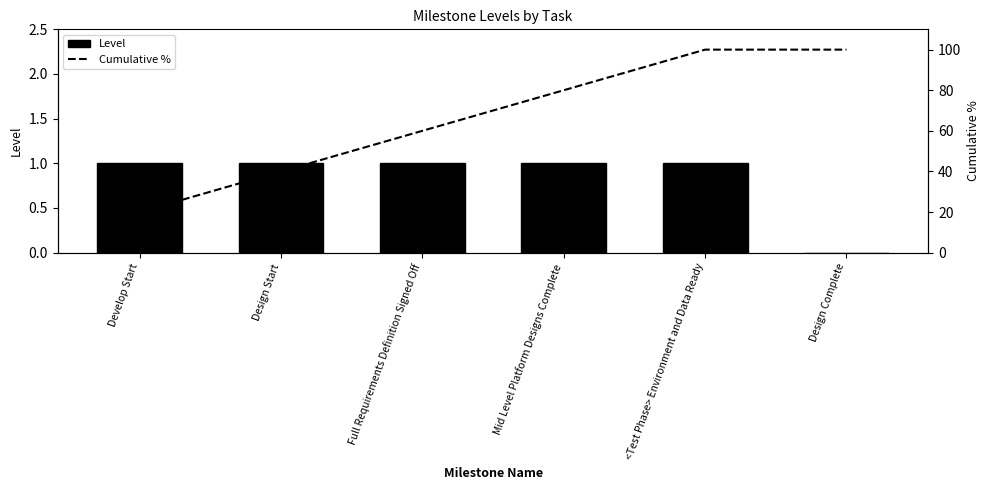

What is the difference between the maximum and minimum values in the Level series?

1